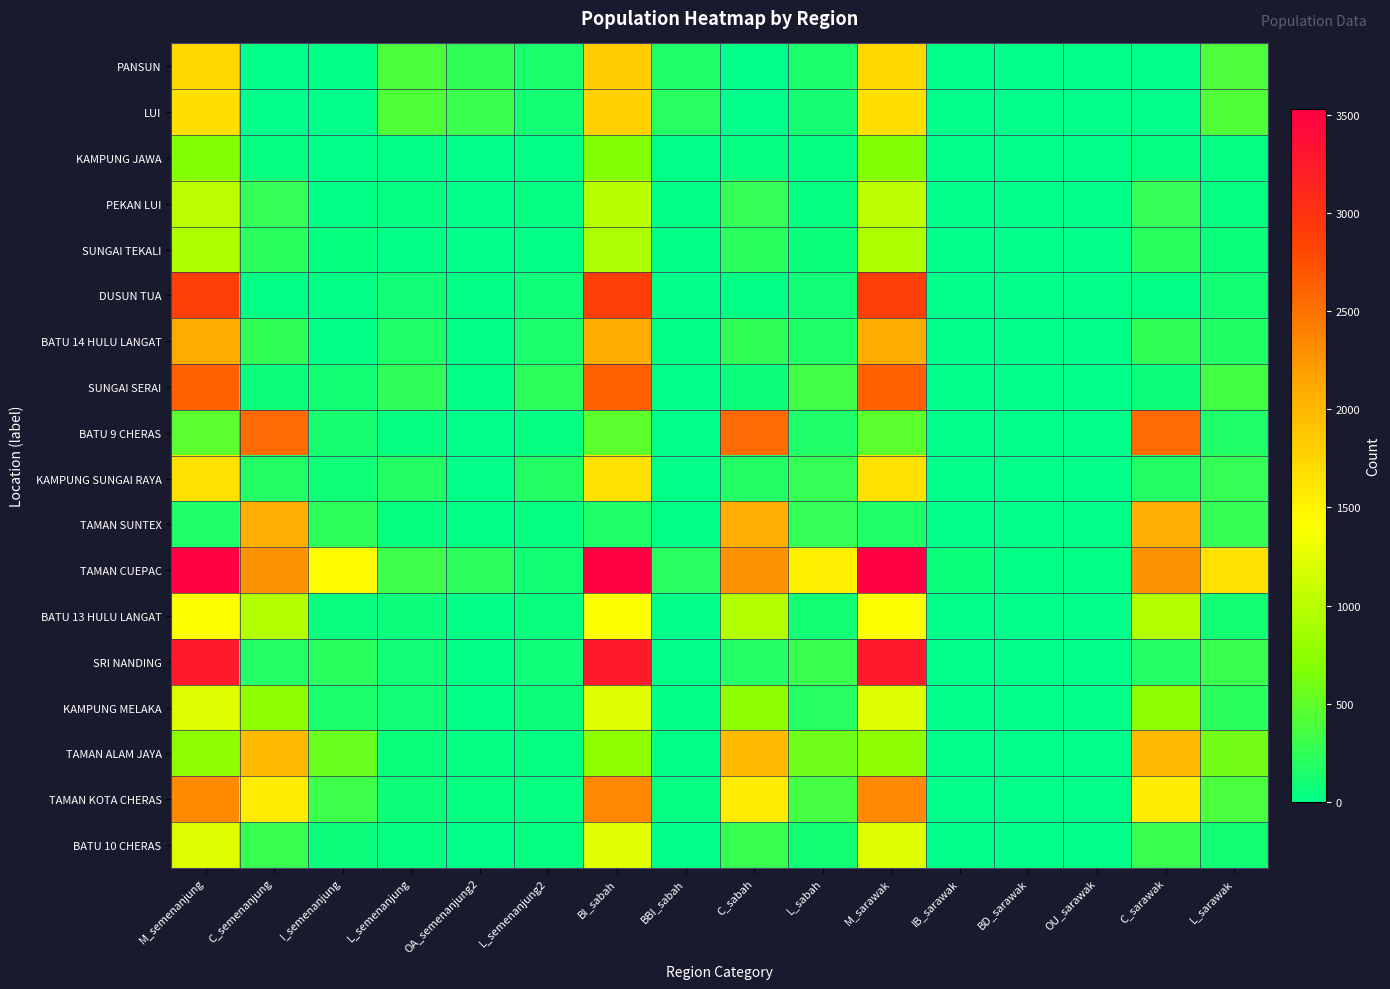

At L_semenanjung2, list the series in order from smallest to largest.

KAMPUNG JAWA, SUNGAI TEKALI, PEKAN LUI, TAMAN ALAM JAYA, TAMAN KOTA CHERAS, BATU 9 CHERAS, TAMAN SUNTEX, BATU 10 CHERAS, BATU 13 HULU LANGAT, KAMPUNG MELAKA, SRI NANDING, DUSUN TUA, TAMAN CUEPAC, LUI, PANSUN, BATU 14 HULU LANGAT, KAMPUNG SUNGAI RAYA, SUNGAI SERAI